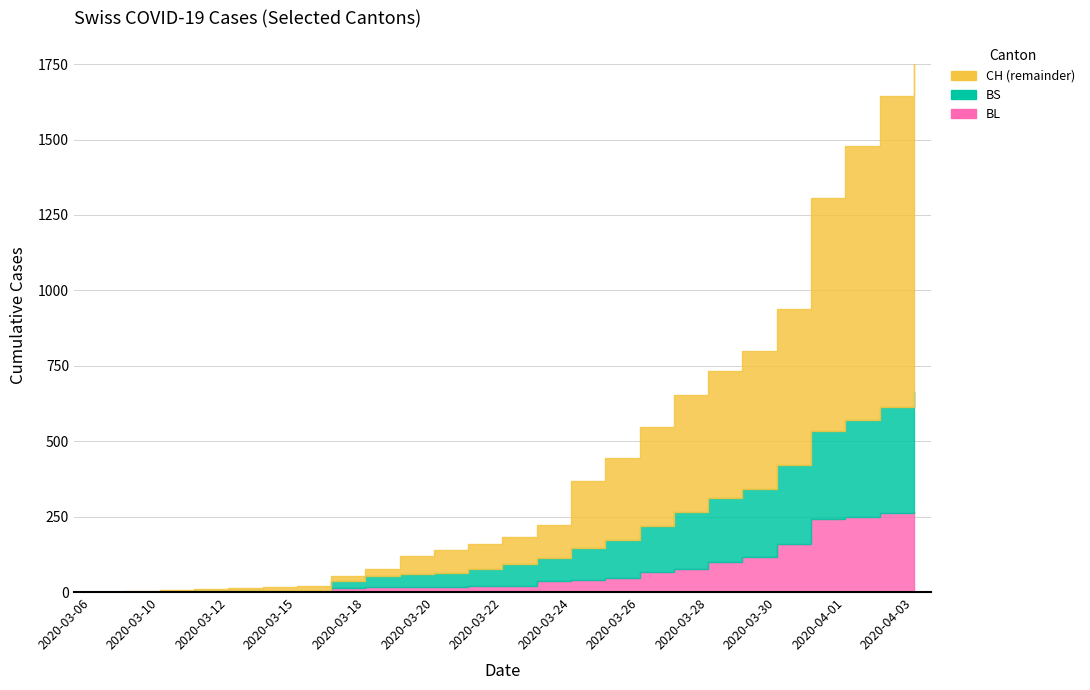

Does the chart have visible grid lines?

Yes